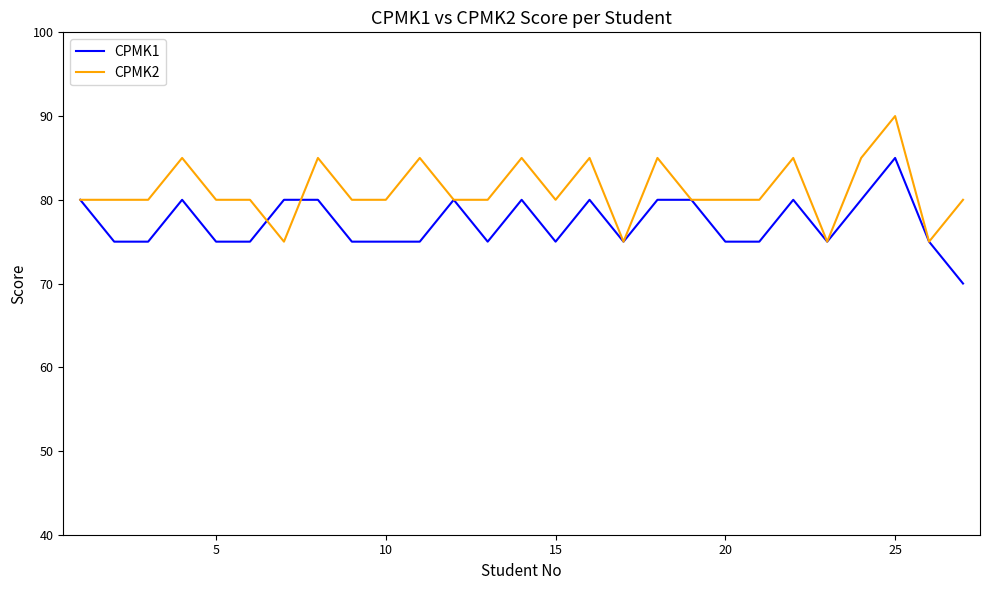

Which series has the largest total across all categories?

CPMK2